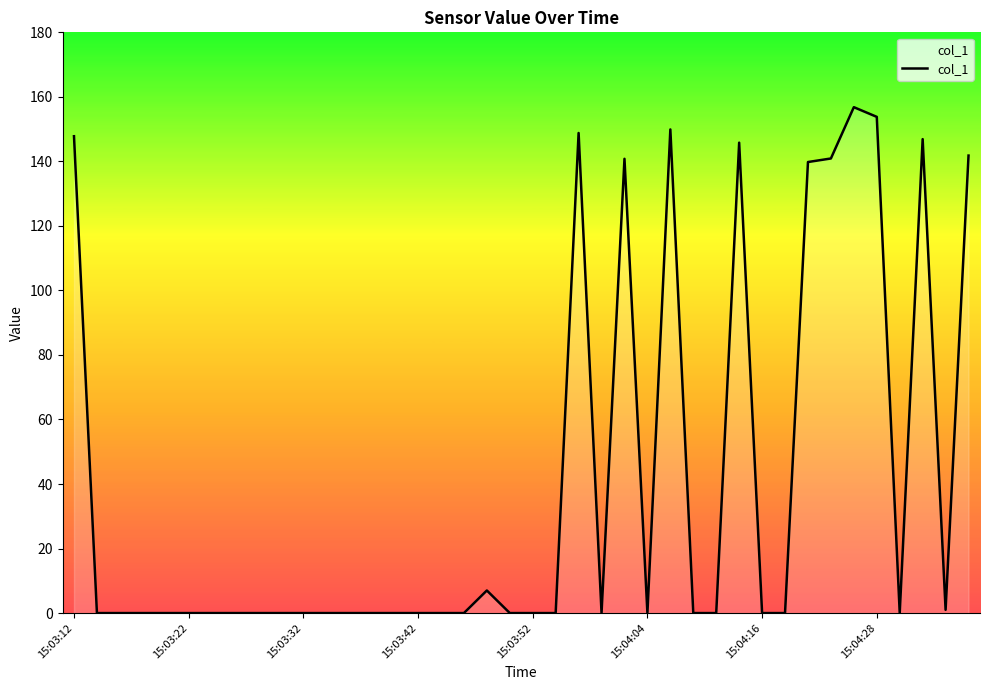

What is the maximum value shown in the chart?

156.8